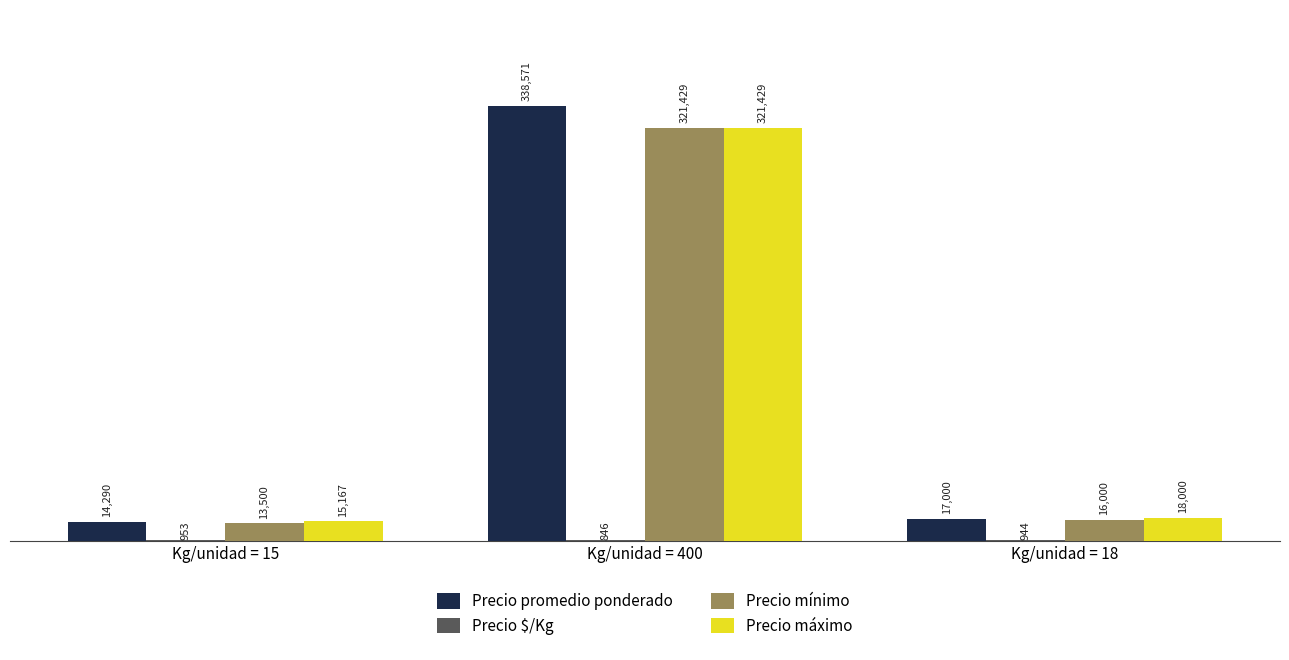

Between Kg/unidad = 400 and Kg/unidad = 18, which series saw the biggest shift?

Precio promedio ponderado